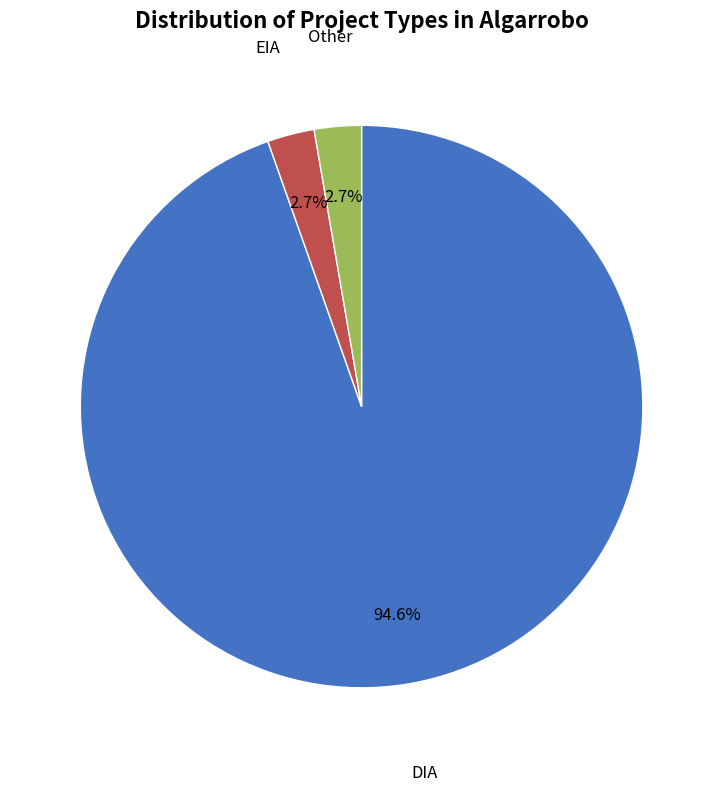

Is there any slice that represents more than half of the pie?

Yes